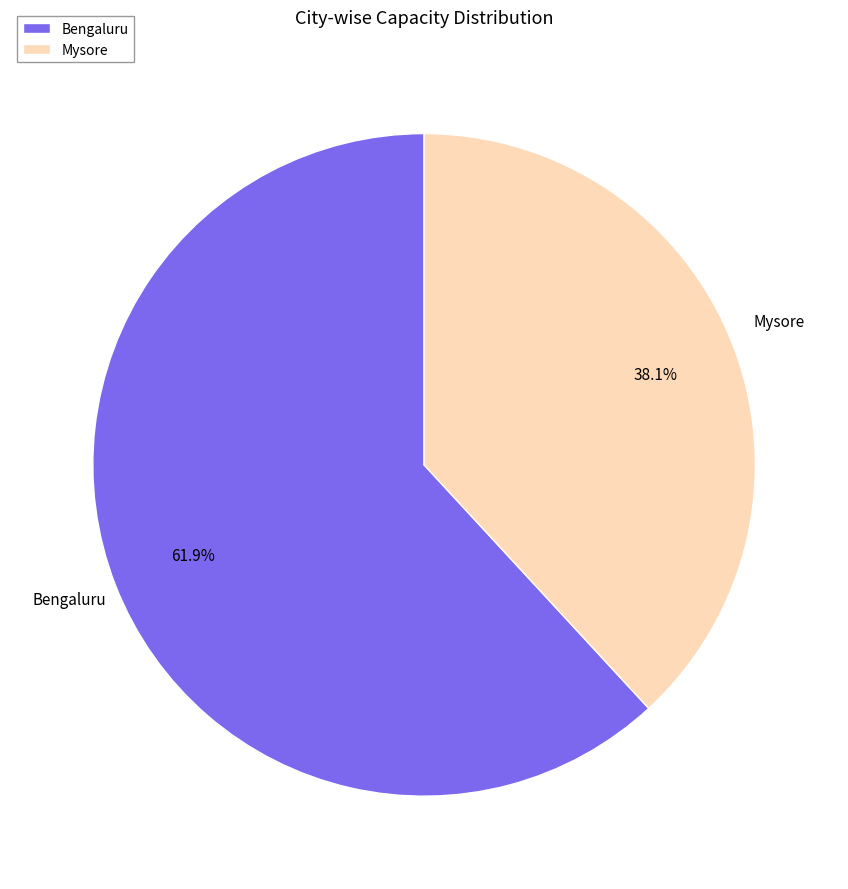

Rank the categories by value from lowest to highest.

Mysore, Bengaluru